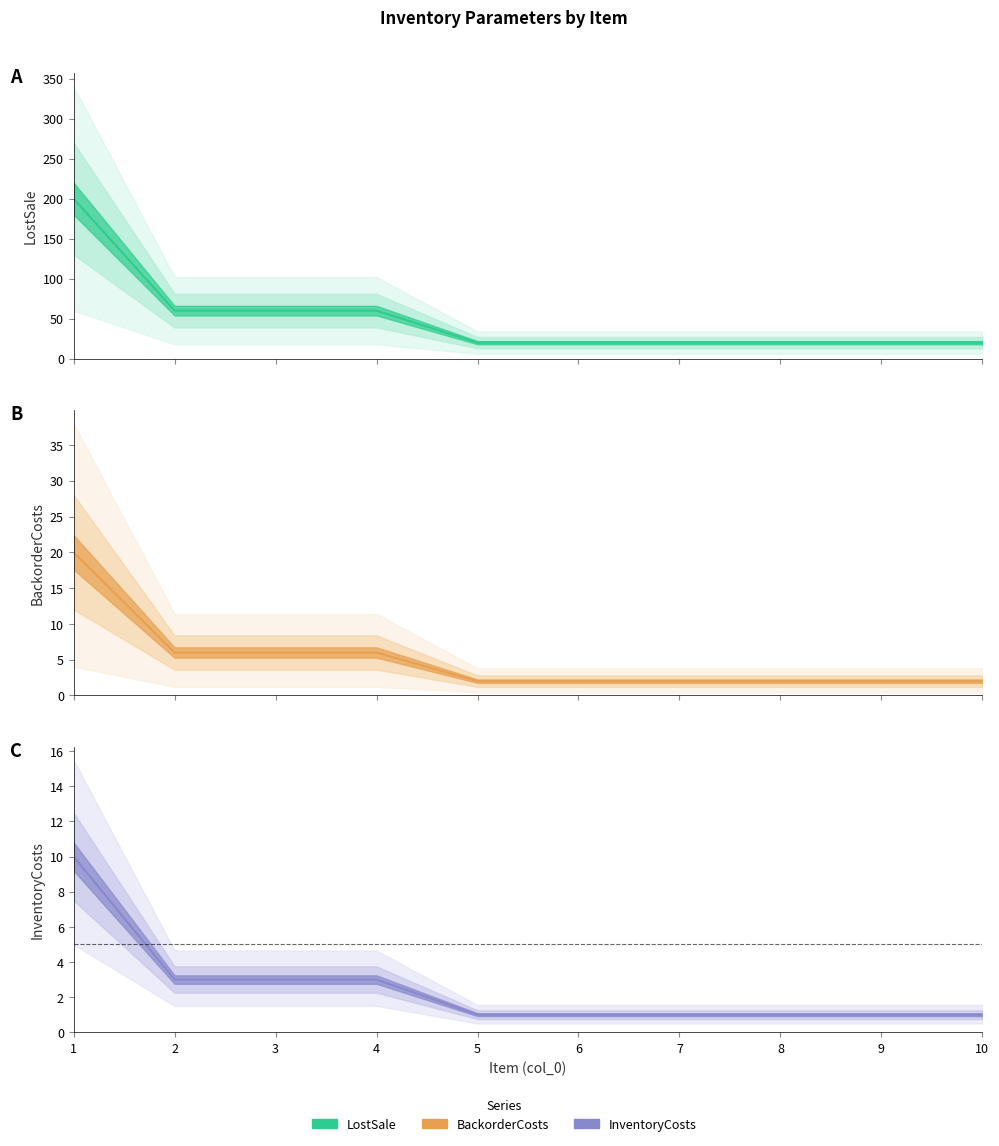

What is the average value of the BackorderCosts series?

5